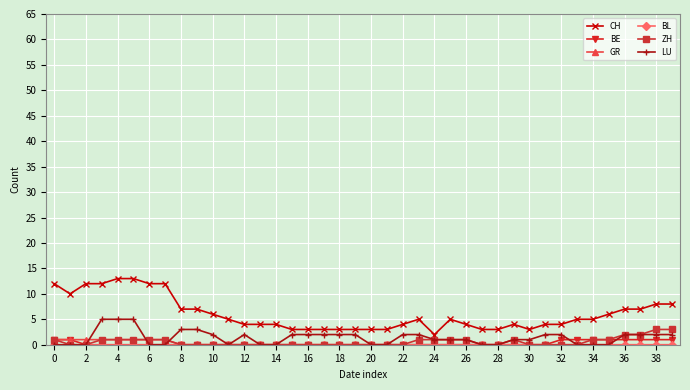

What is the highest value of the LU series?

5